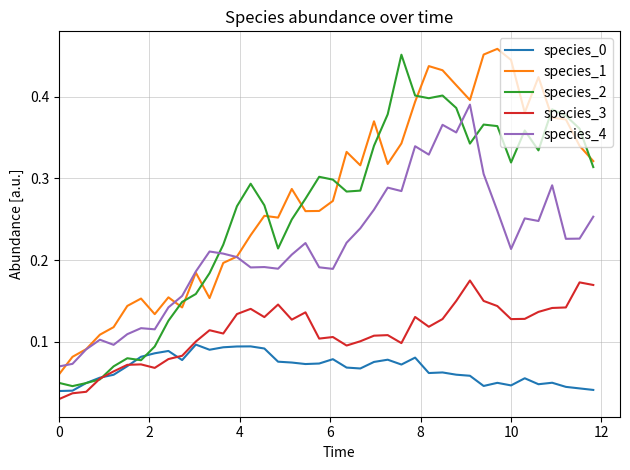

True or false: species_1 and species_3 cross at least once.

False